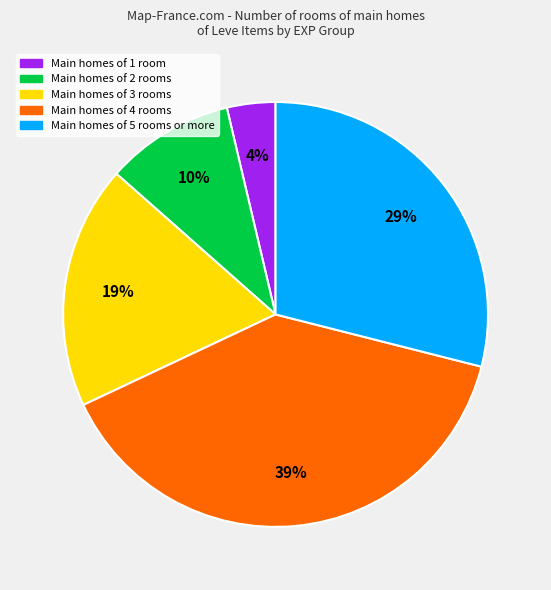

To the nearest percent, what is the average slice percentage?

20%